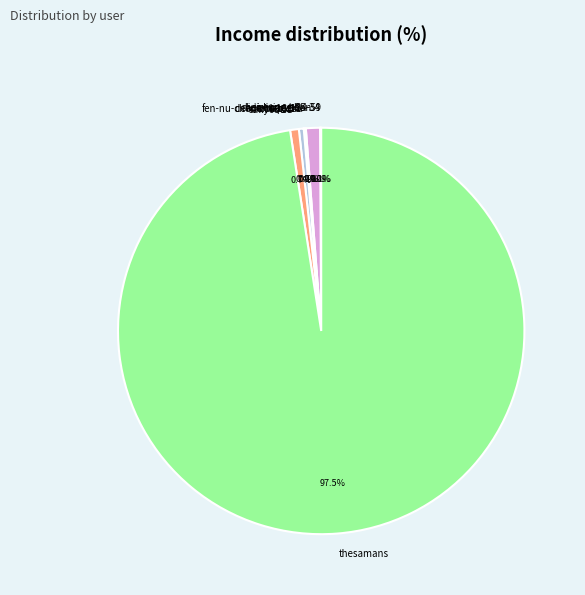

Which category has the biggest portion of the pie?

thesamans